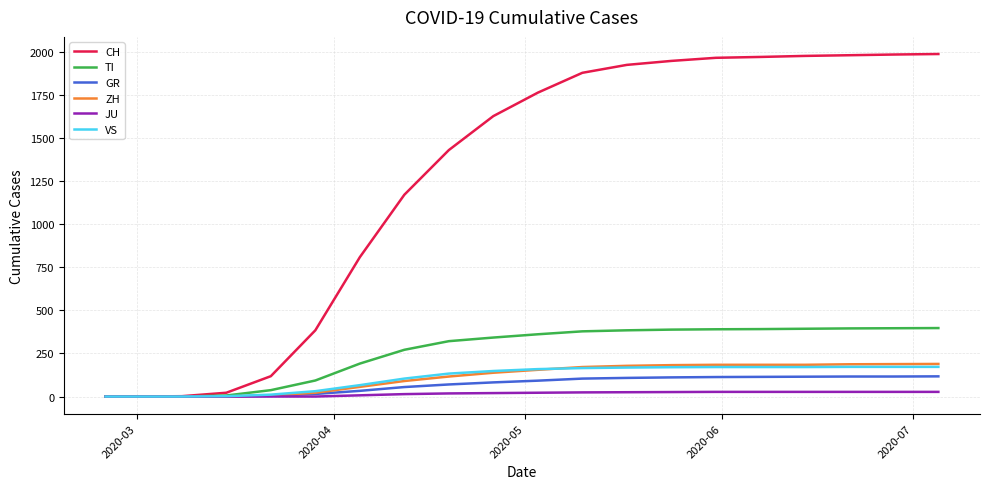

What is the maximum value for ZH?

189